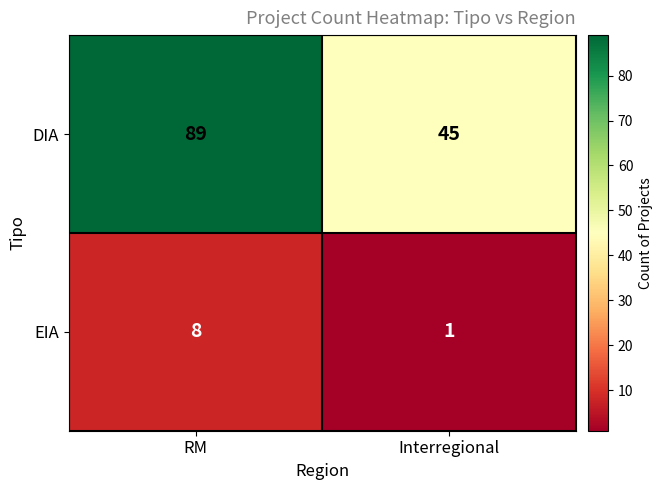

What is the difference between the maximum and minimum values in the DIA series?

44